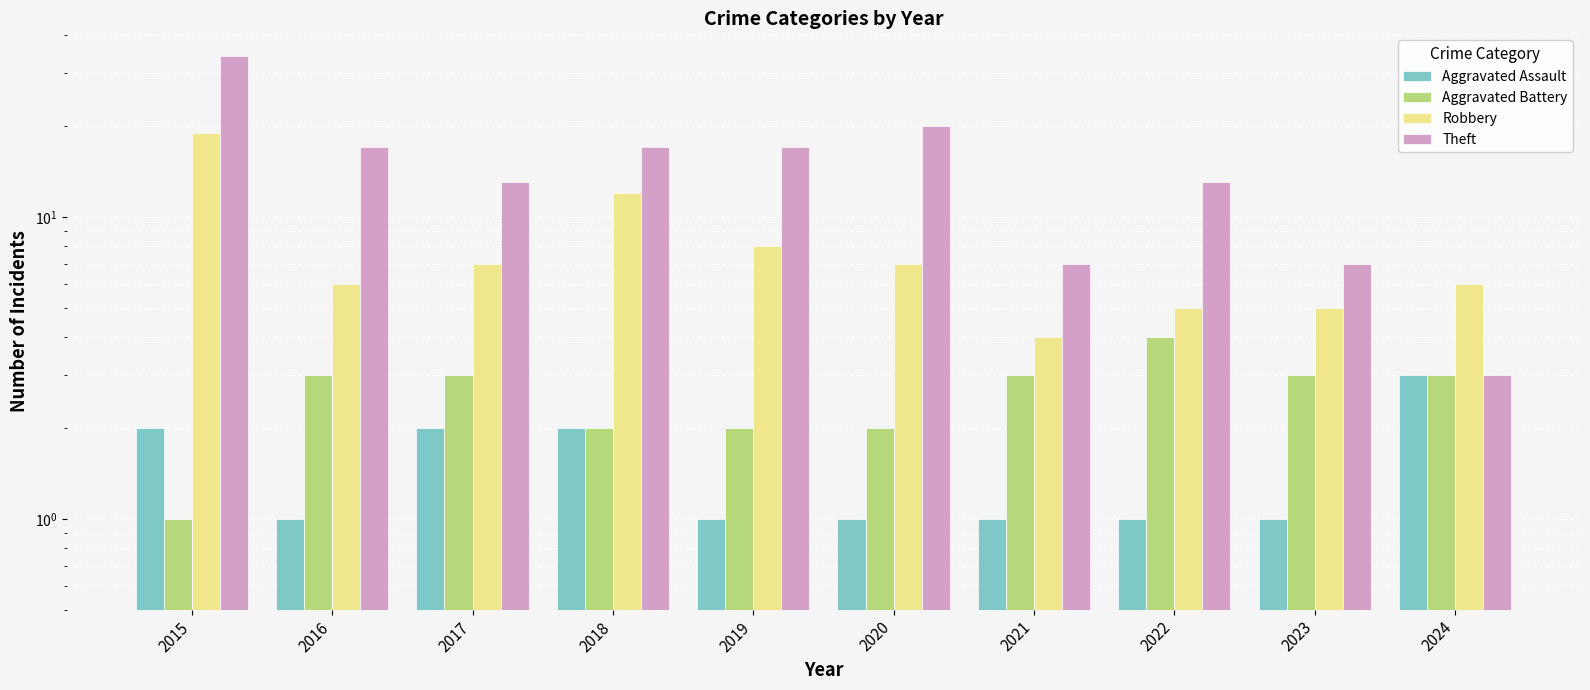

Count the Aggravated Battery values in the range 2 to 3.

8